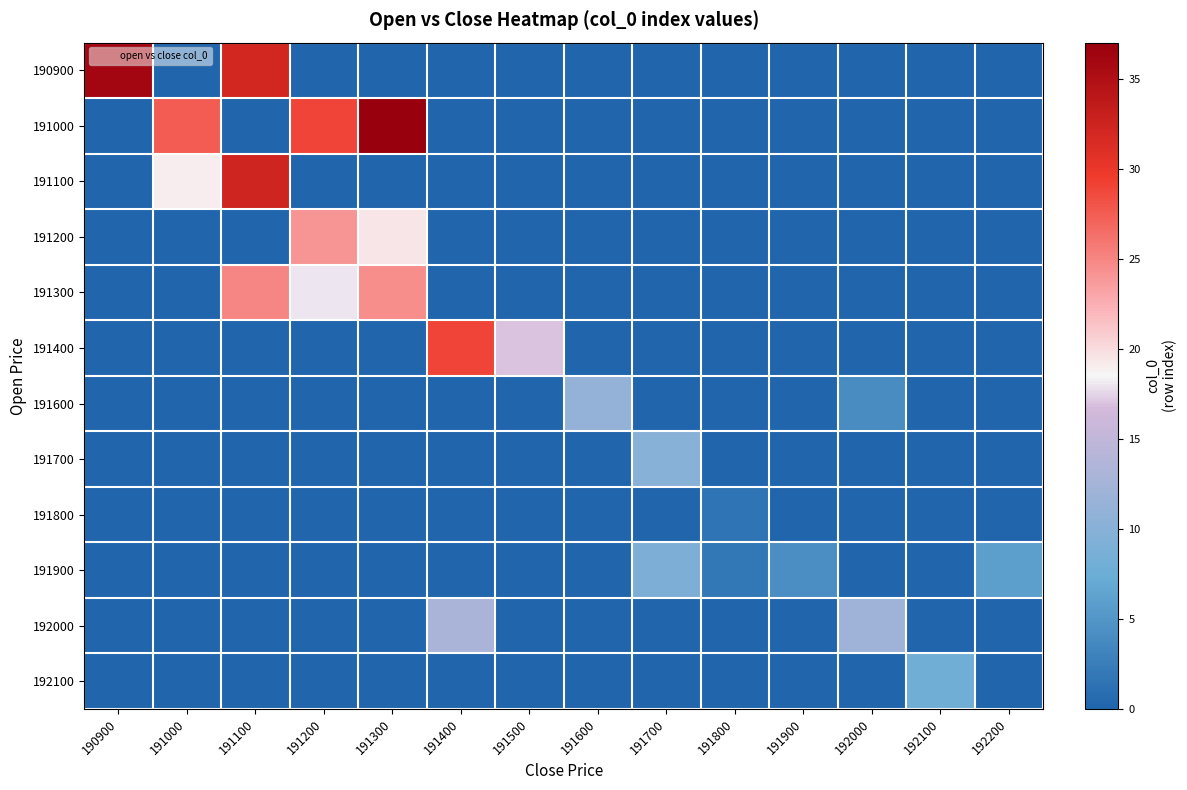

Reading left to right, what are all the values shown in this chart?

190900: 190900=36.0	191000=0.0	191100=32.0	191200=0.0	191300=0.0	191400=0.0	191500=0.0	191600=0.0	191700=0.0	191800=0.0	191900=0.0	192000=0.0	192100=0.0	192200=0.0
191000: 190900=0.0	191000=27.5	191100=0.0	191200=29.0	191300=37.0	191400=0.0	191500=0.0	191600=0.0	191700=0.0	191800=0.0	191900=0.0	192000=0.0	192100=0.0	192200=0.0
191100: 190900=0.0	191000=19.0	191100=32.2	191200=0.0	191300=0.0	191400=0.0	191500=0.0	191600=0.0	191700=0.0	191800=0.0	191900=0.0	192000=0.0	192100=0.0	192200=0.0
191200: 190900=0.0	191000=0.0	191100=0.0	191200=24.0	191300=19.5	191400=0.0	191500=0.0	191600=0.0	191700=0.0	191800=0.0	191900=0.0	192000=0.0	192100=0.0	192200=0.0
191300: 190900=0.0	191000=0.0	191100=25.0	191200=18.0	191300=24.5	191400=0.0	191500=0.0	191600=0.0	191700=0.0	191800=0.0	191900=0.0	192000=0.0	192100=0.0	192200=0.0
191400: 190900=0.0	191000=0.0	191100=0.0	191200=0.0	191300=0.0	191400=29.0	191500=17.0	191600=0.0	191700=0.0	191800=0.0	191900=0.0	192000=0.0	192100=0.0	192200=0.0
191600: 190900=0.0	191000=0.0	191100=0.0	191200=0.0	191300=0.0	191400=0.0	191500=0.0	191600=11.0	191700=0.0	191800=0.0	191900=0.0	192000=4.0	192100=0.0	192200=0.0
191700: 190900=0.0	191000=0.0	191100=0.0	191200=0.0	191300=0.0	191400=0.0	191500=0.0	191600=0.0	191700=10.0	191800=0.0	191900=0.0	192000=0.0	192100=0.0	192200=0.0
191800: 190900=0.0	191000=0.0	191100=0.0	191200=0.0	191300=0.0	191400=0.0	191500=0.0	191600=0.0	191700=0.0	191800=1.5	191900=0.0	192000=0.0	192100=0.0	192200=0.0
191900: 190900=0.0	191000=0.0	191100=0.0	191200=0.0	191300=0.0	191400=0.0	191500=0.0	191600=0.0	191700=9.0	191800=2.0	191900=4.3	192000=0.0	192100=0.0	192200=6.0
192000: 190900=0.0	191000=0.0	191100=0.0	191200=0.0	191300=0.0	191400=13.0	191500=0.0	191600=0.0	191700=0.0	191800=0.0	191900=0.0	192000=12.0	192100=0.0	192200=0.0
192100: 190900=0.0	191000=0.0	191100=0.0	191200=0.0	191300=0.0	191400=0.0	191500=0.0	191600=0.0	191700=0.0	191800=0.0	191900=0.0	192000=0.0	192100=8.0	192200=0.0